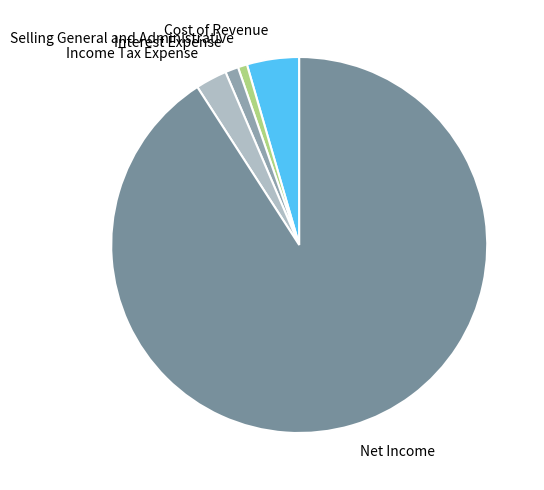

True or false: Selling General and Administrative accounts for 1% of the total.

True